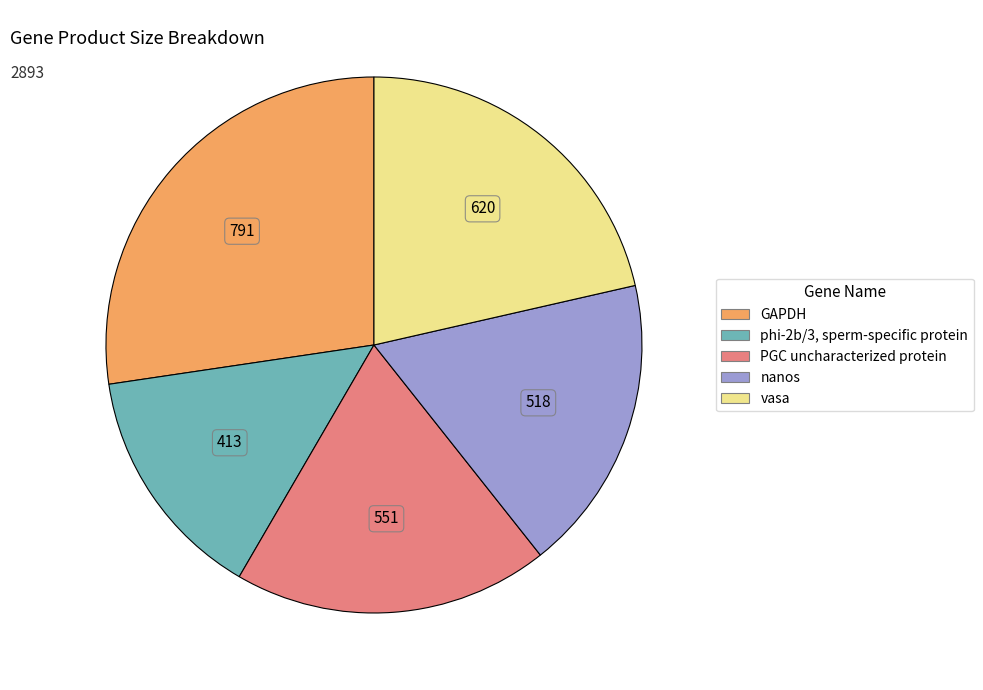

What is the largest slice in the pie chart?

GAPDH